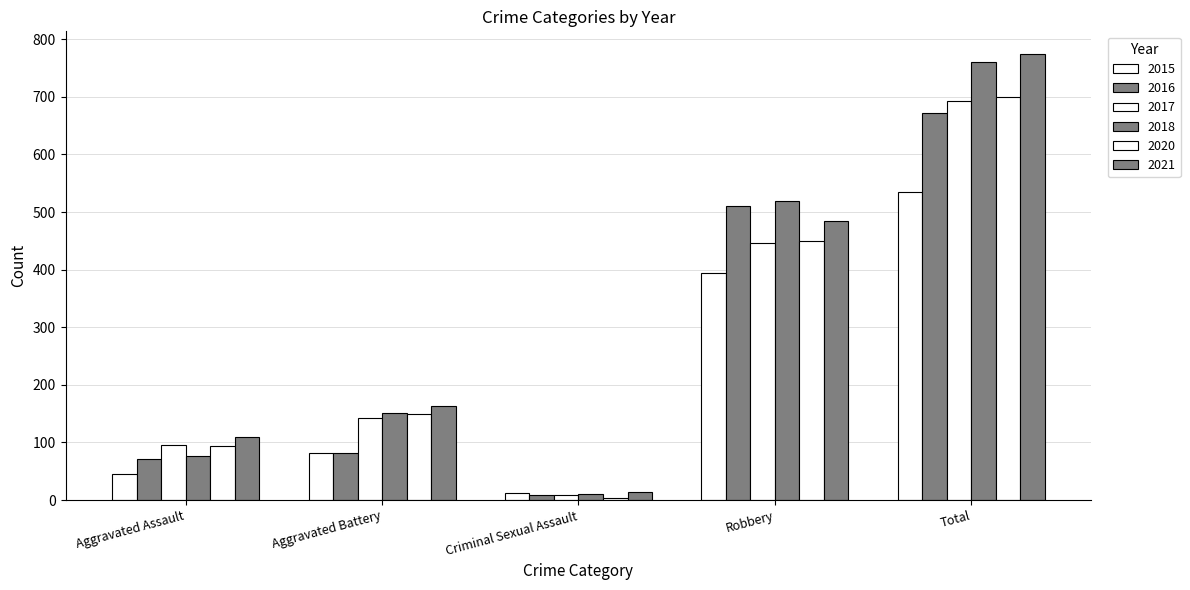

List the series in order of their peak value, lowest first.

2015, 2016, 2017, 2020, 2018, 2021